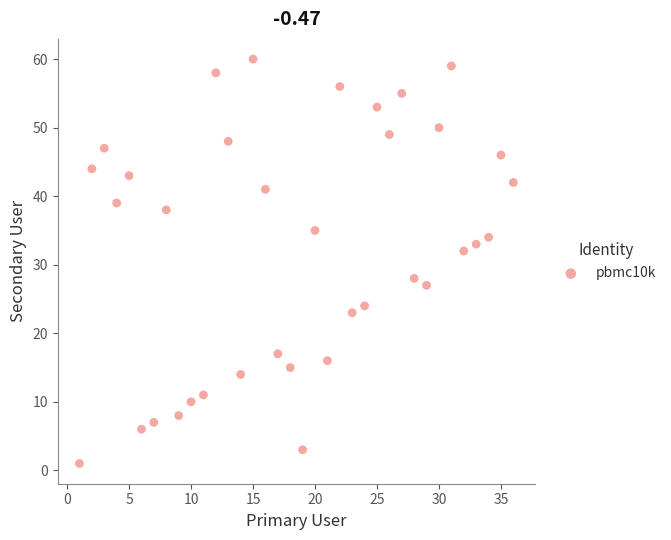

What is the range of X values (max minus min)?

35